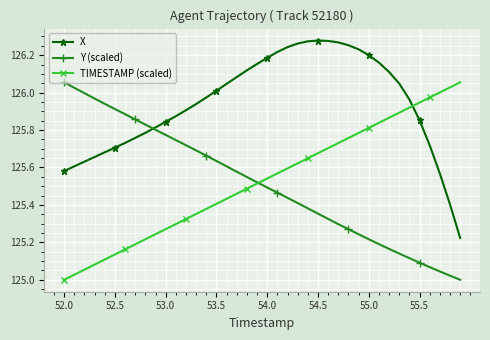

Which series has the largest total across all categories?

X